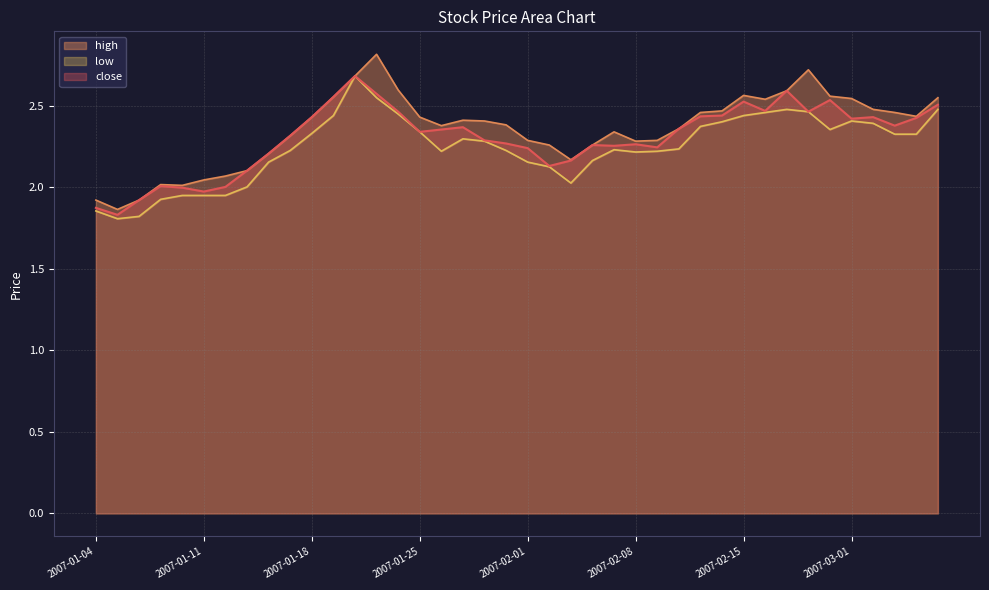

What are all the series names shown in the legend?

close, high, low